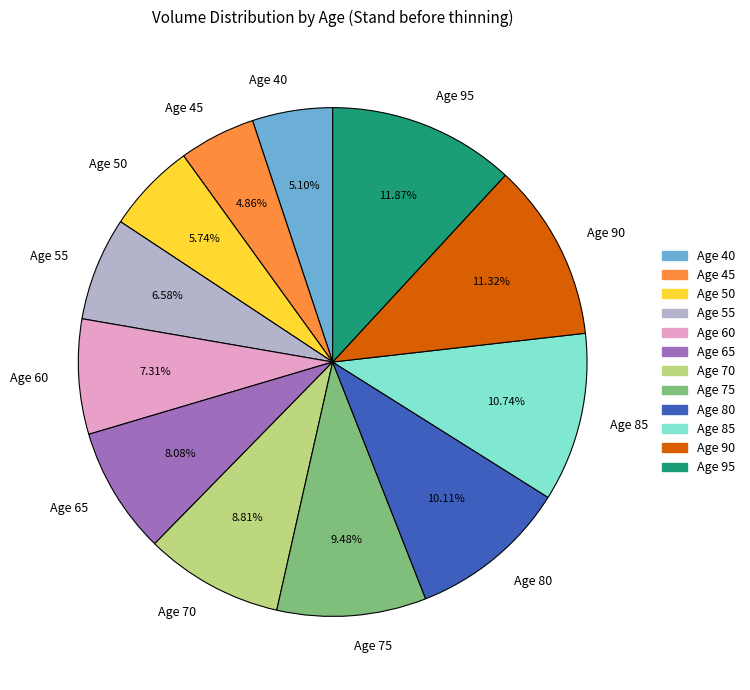

Combined, do Age 95 and Age 60 account for over 50%?

No